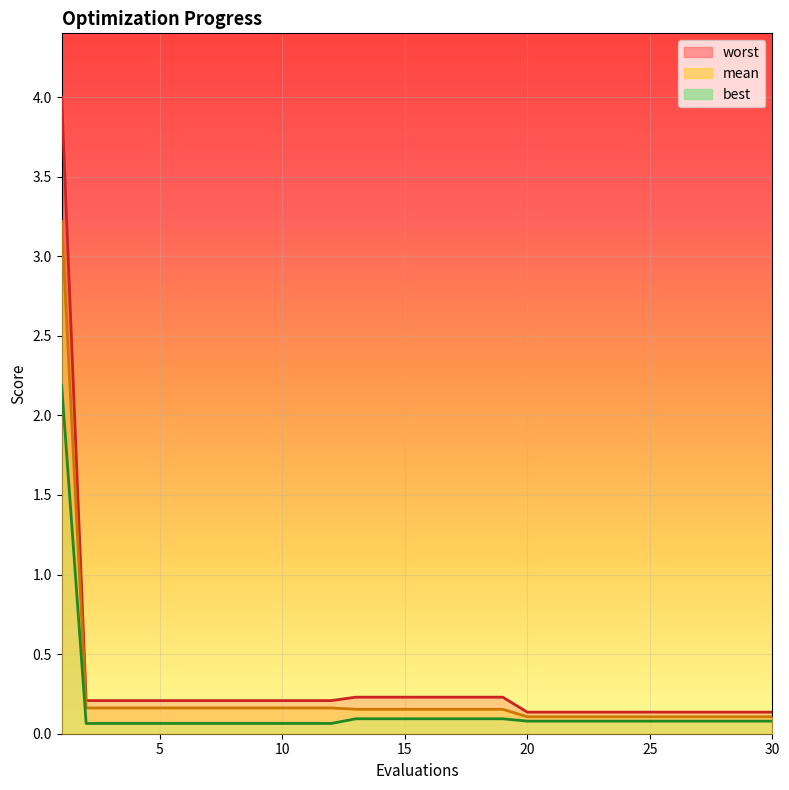

Reading left to right, transcribe all the data shown in this chart.

worst_line: 4.0	0.2	0.2	0.2	0.2	0.2	0.2	0.2	0.2	0.2	0.2	0.2	0.2	0.2	0.2	0.2	0.2	0.2	0.2	0.1	0.1	0.1	0.1	0.1	0.1	0.1	0.1	0.1	0.1	0.1
mean_line: 3.2	0.2	0.2	0.2	0.2	0.2	0.2	0.2	0.2	0.2	0.2	0.2	0.2	0.2	0.2	0.2	0.2	0.2	0.2	0.1	0.1	0.1	0.1	0.1	0.1	0.1	0.1	0.1	0.1	0.1
best_line: 2.2	0.1	0.1	0.1	0.1	0.1	0.1	0.1	0.1	0.1	0.1	0.1	0.1	0.1	0.1	0.1	0.1	0.1	0.1	0.1	0.1	0.1	0.1	0.1	0.1	0.1	0.1	0.1	0.1	0.1